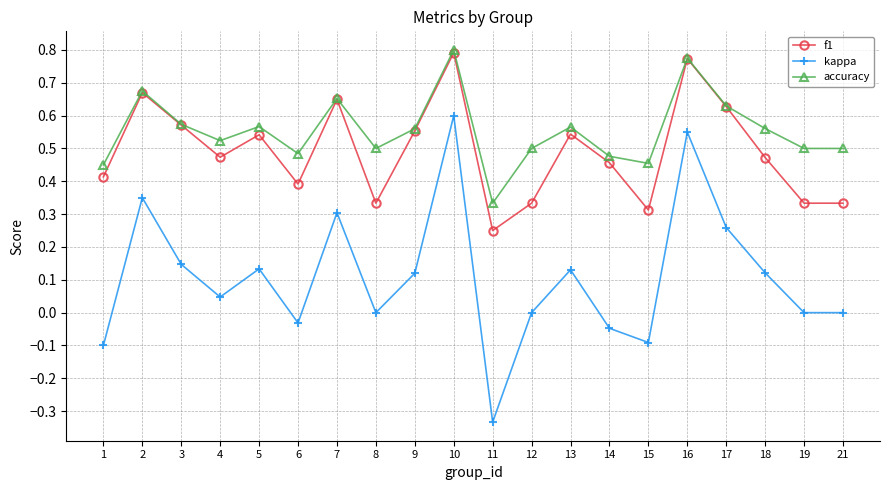

Is it true that f1 equals 0.8 at 10?

True